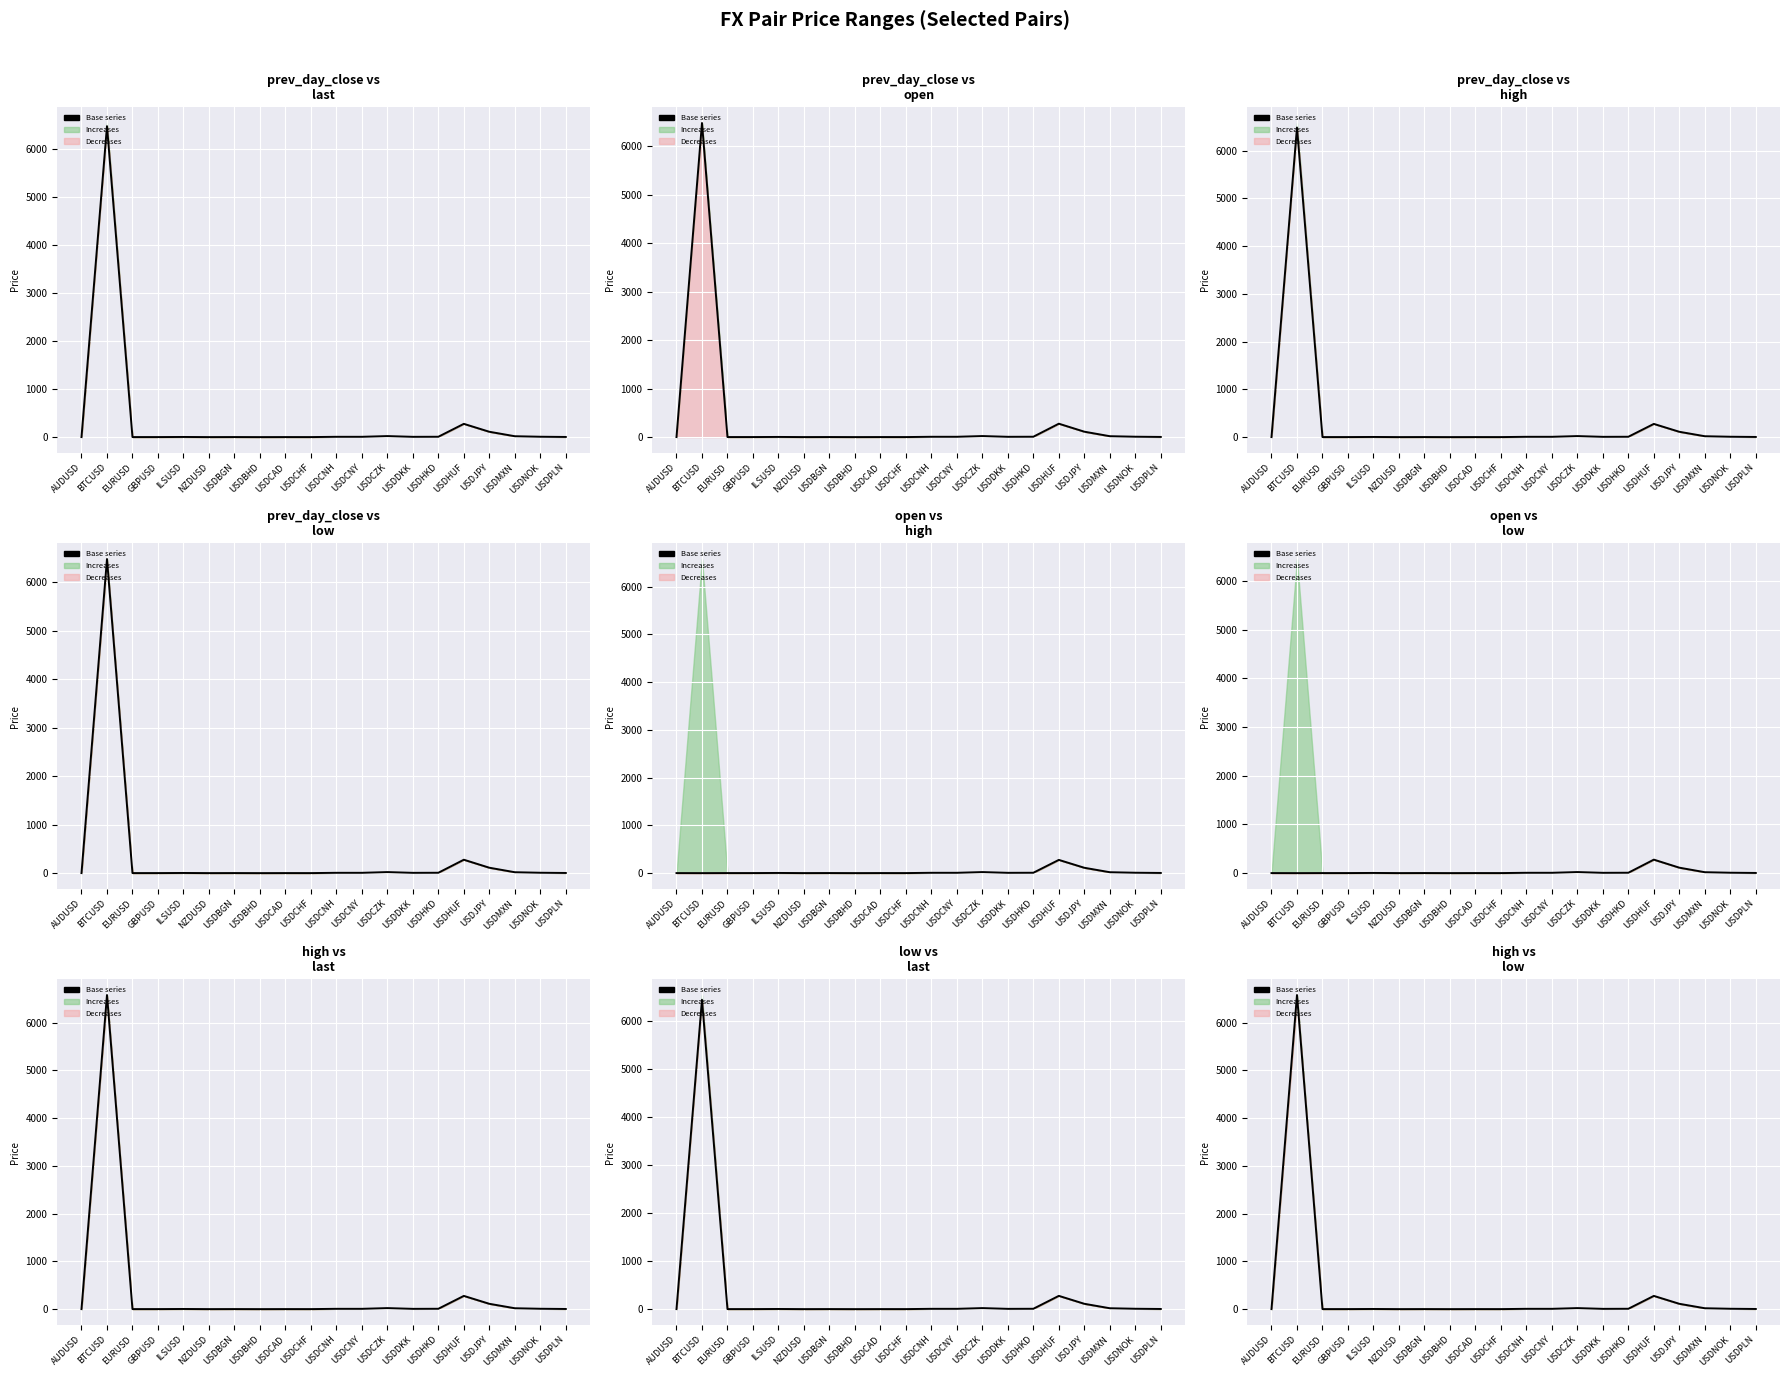

Is this an area chart (filled region under the line)?

No